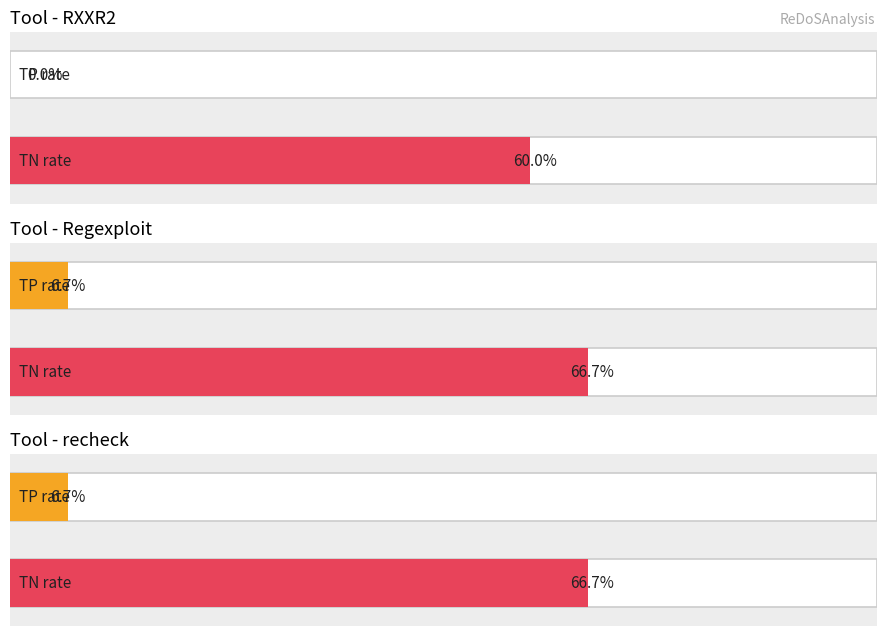

Which series has the largest total across all categories?

TN